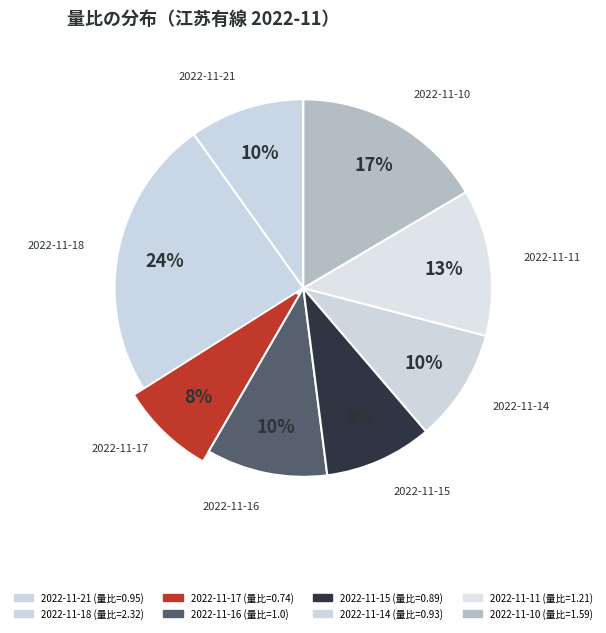

To the nearest percent, what portion does 2022-11-16 represent?

10%